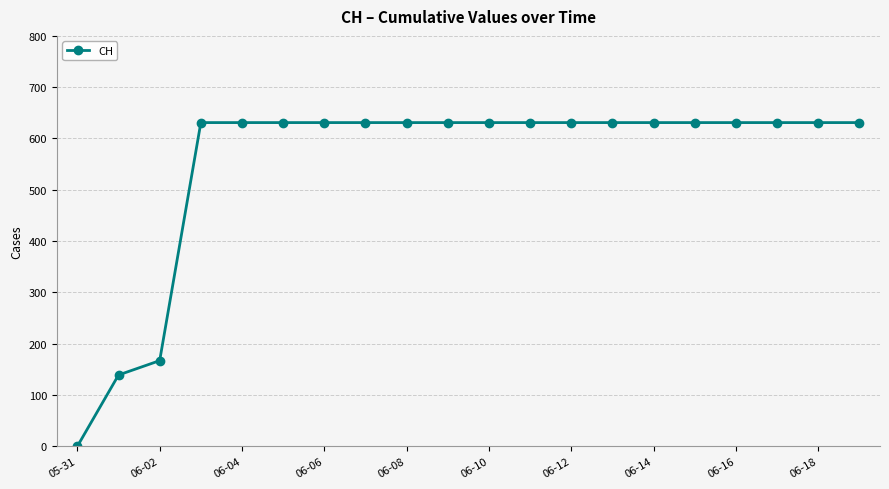

What is the maximum value shown in the chart?

631